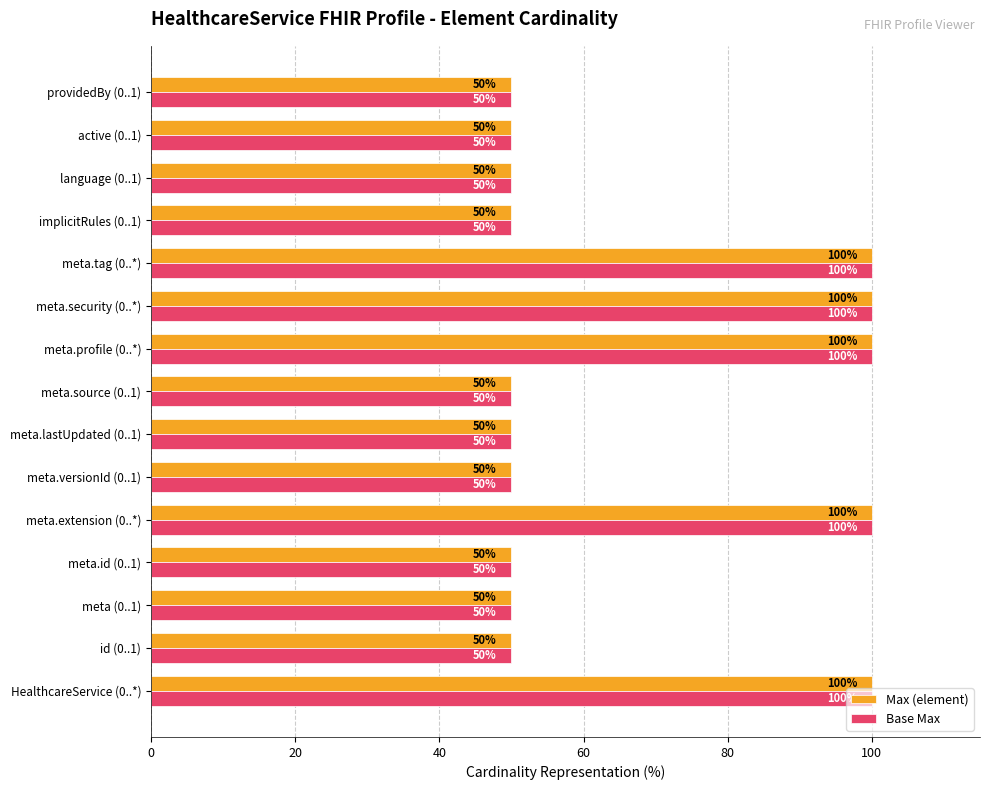

Count the number of data series in this chart.

2